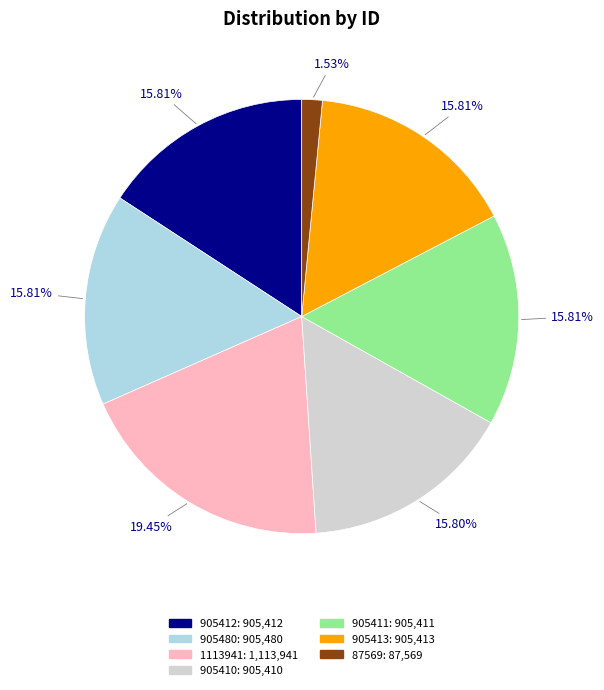

What is the largest slice in the pie chart?

1113941